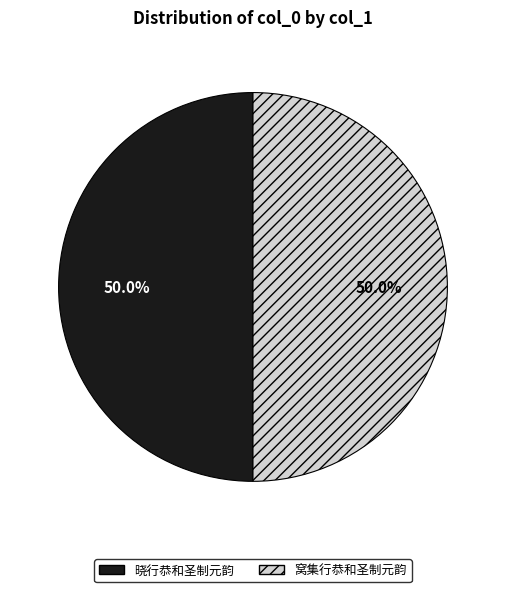

To the nearest percent, what is the average slice percentage?

50%